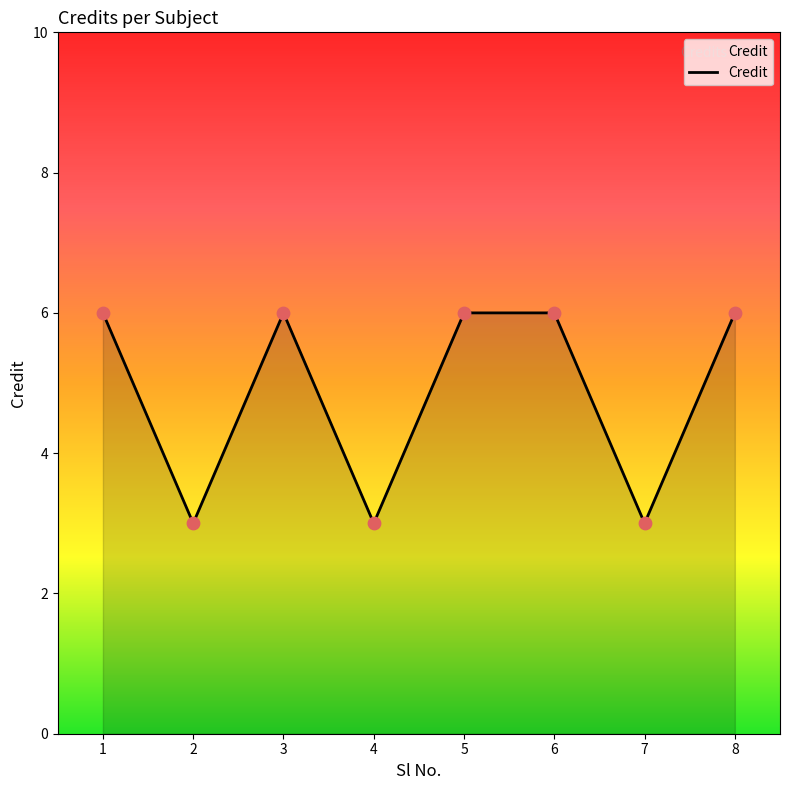

What is the ratio of the value at 3 to the value at 4?

2.0